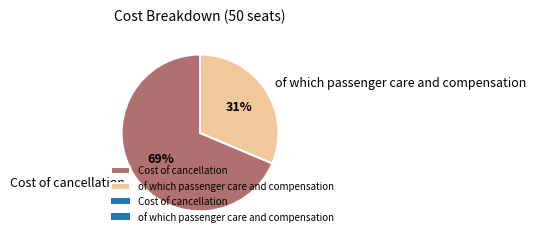

To the nearest percent, what is the combined percentage of Cost of cancellation and of which passenger care and compensation?

100%